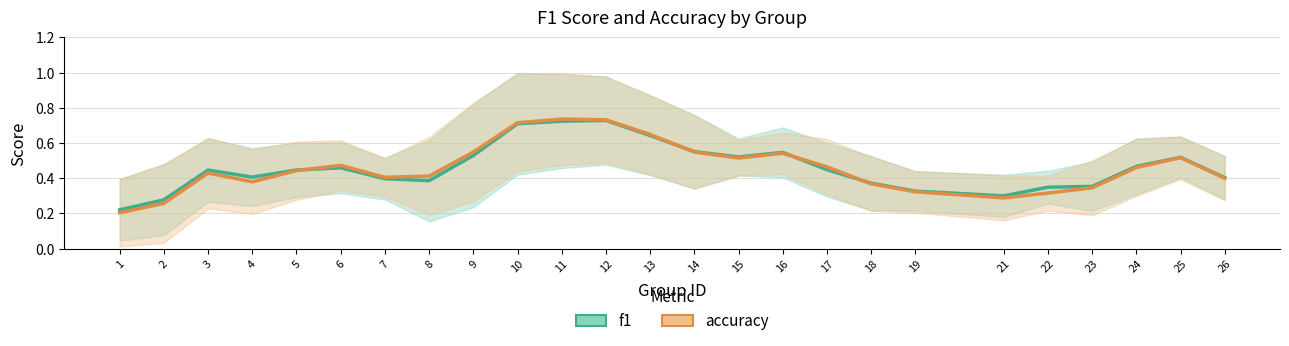

At how many categories does at least one series exceed 0?

25